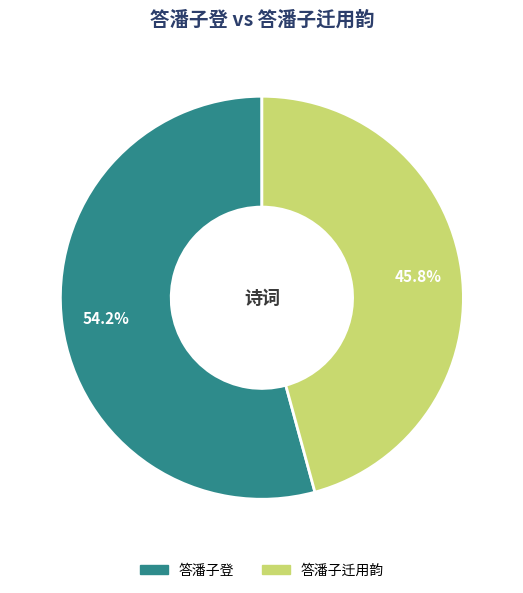

How many slices are in this pie chart?

2